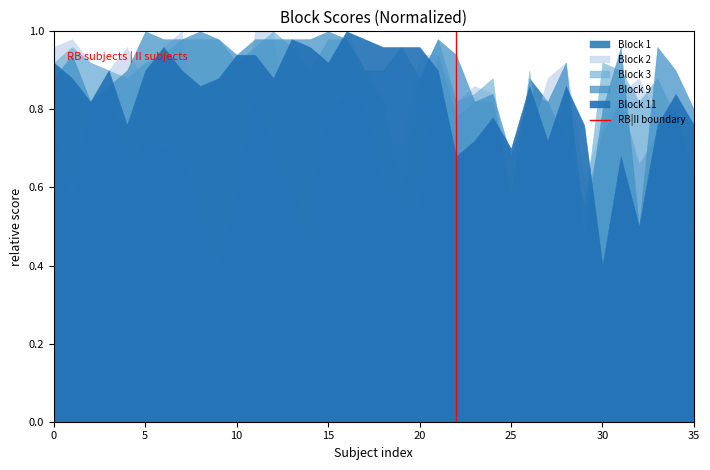

Between 5 and 0, which is larger?

5